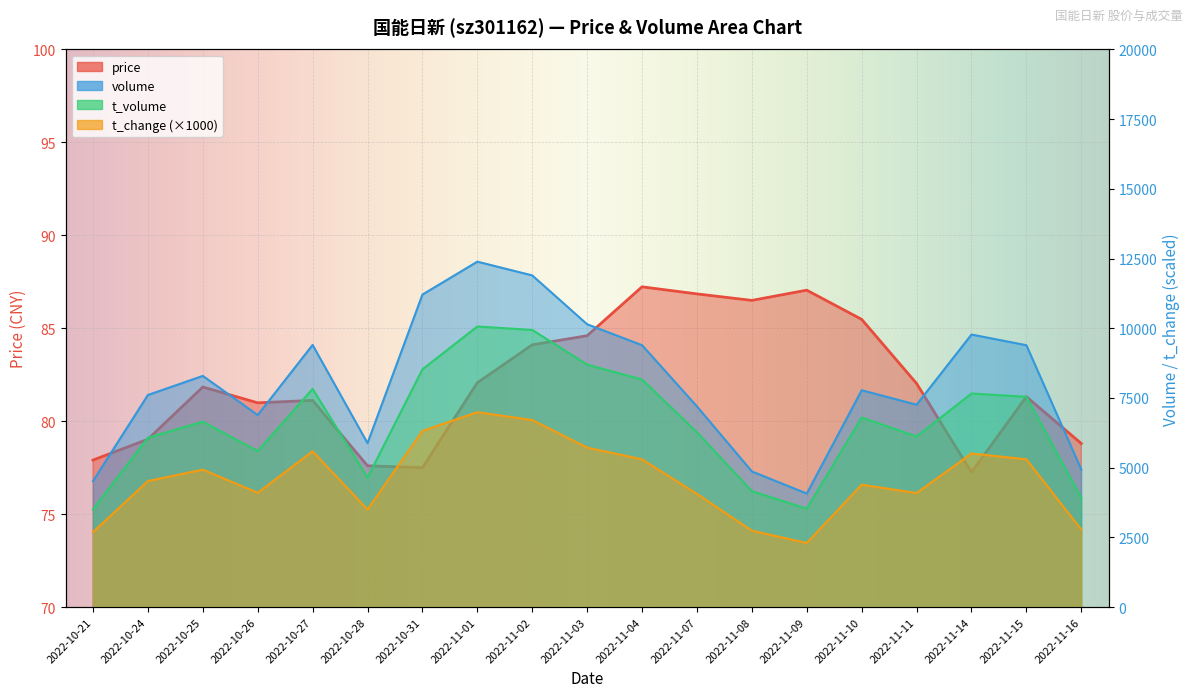

What is the label of the 13th point from the right?

2022-10-31